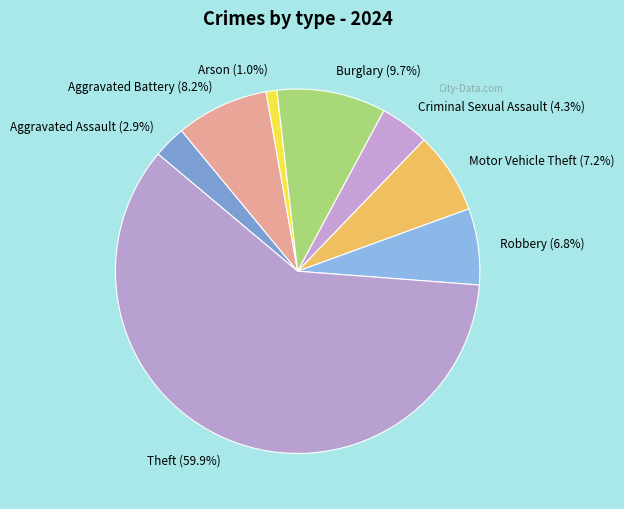

Is Theft the majority of the pie?

Yes